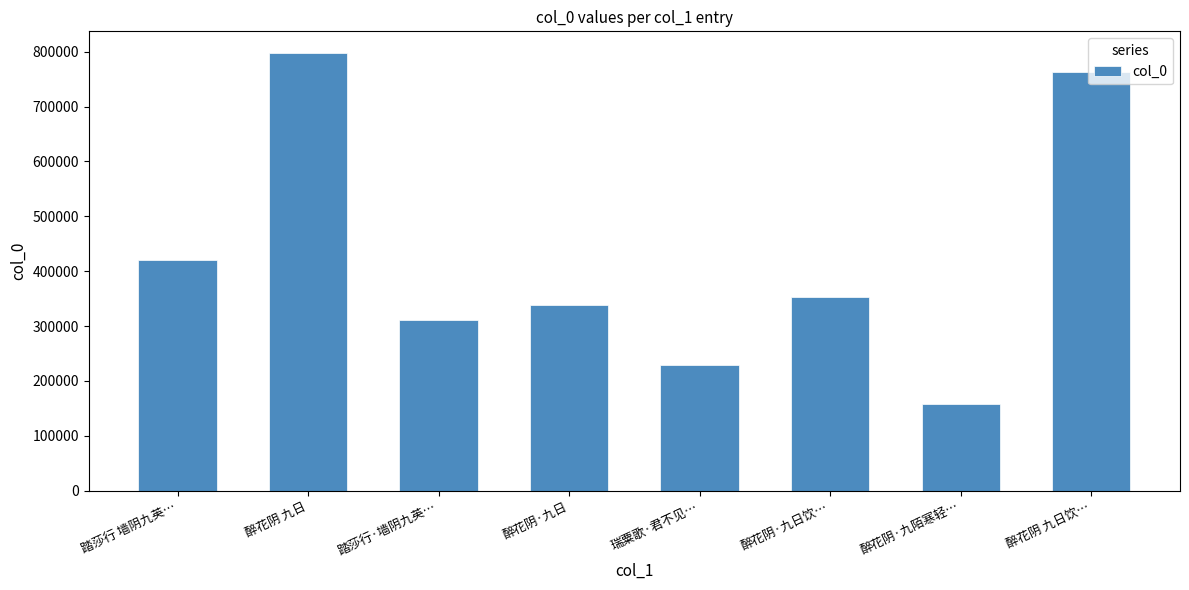

What is the difference between the maximum and minimum values?

639897